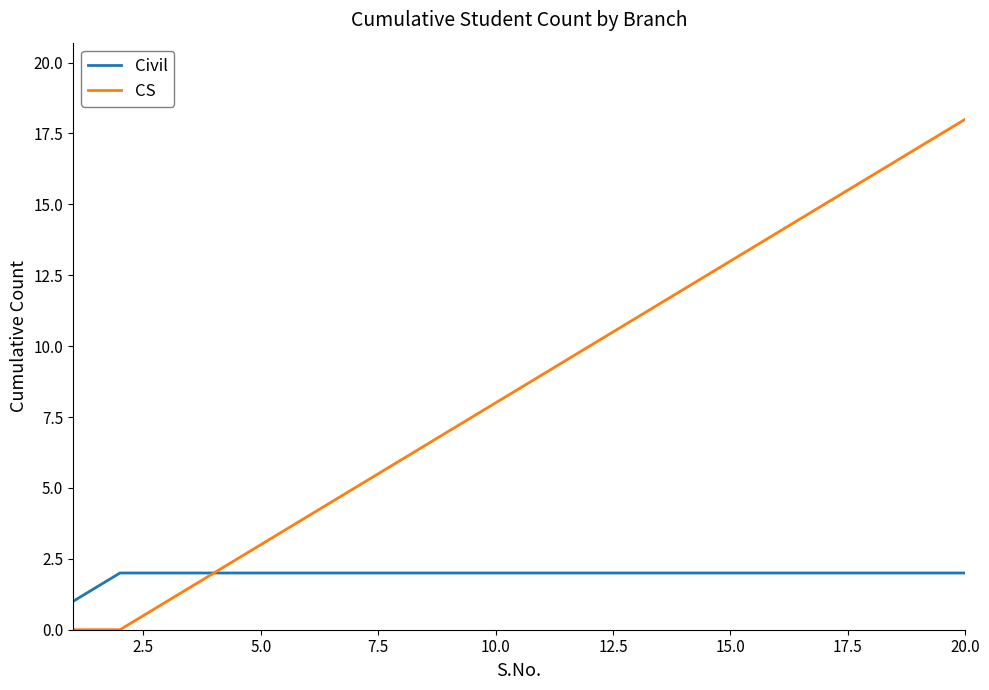

What is the difference between the maximum and minimum values in the Civil series?

1